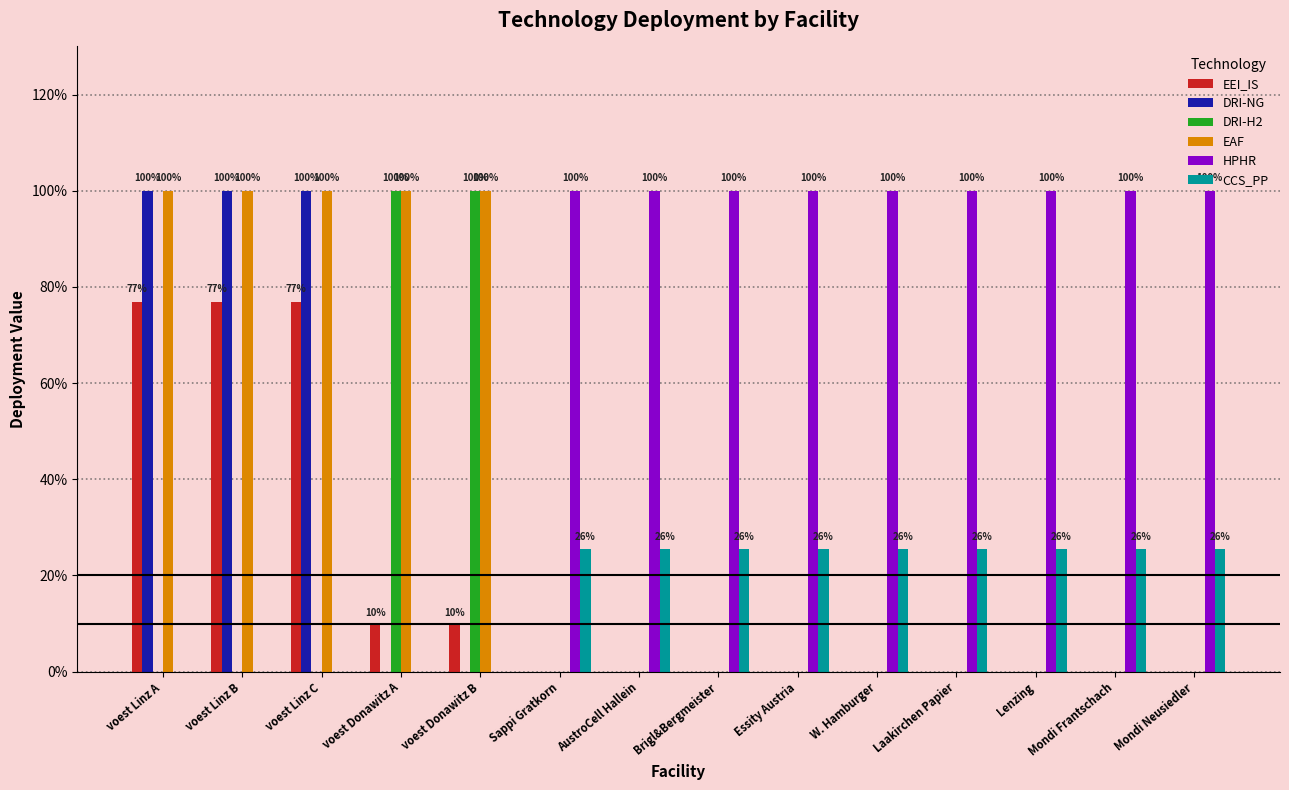

The EAF series shows -0.4 at Lenzing. True or false?

False